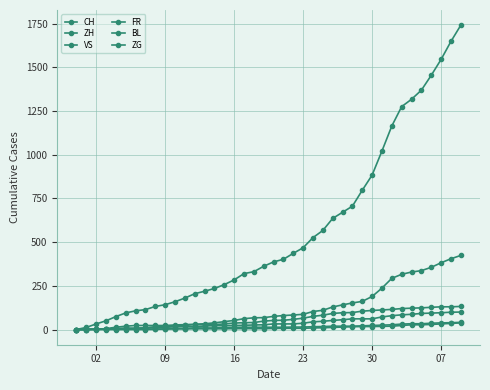

True or false: FR and BL cross at least once.

True